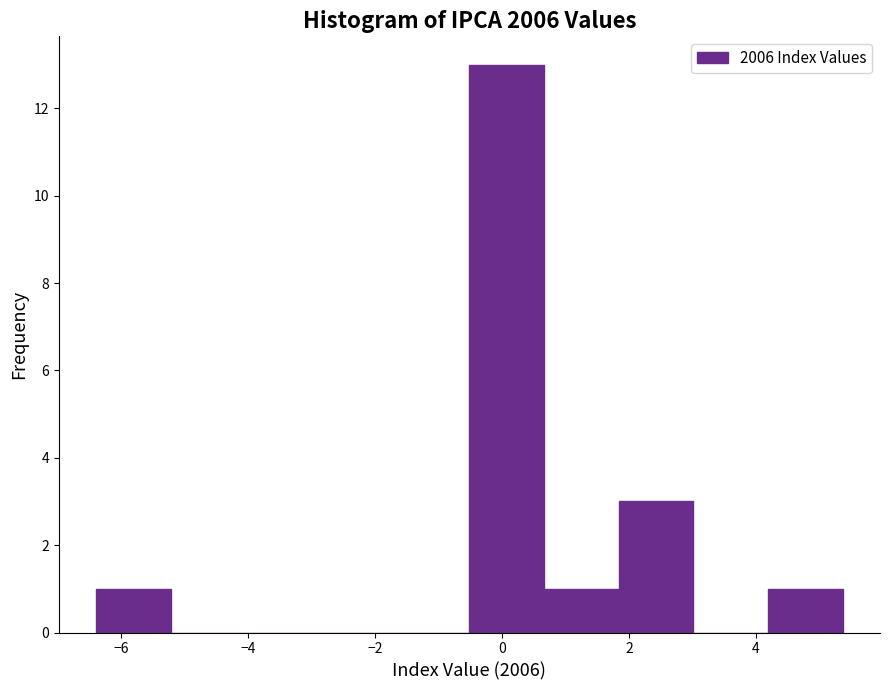

How tall is the bar that spans -6.4 to -5.2 on the x-axis? Neither the bar edges nor the heights are printed on the chart, so give them approximately, as read against the axes.

1